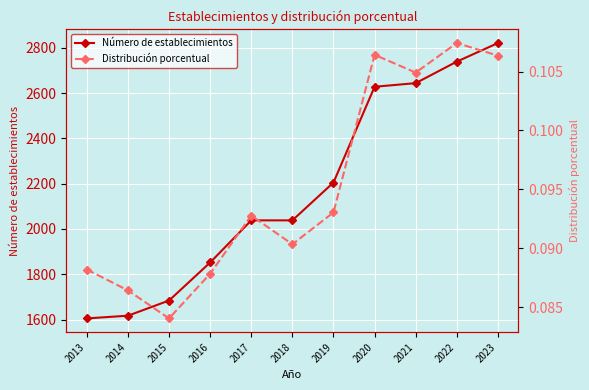

What is the difference between the maximum and second lowest values in the Número de establecimientos series?

1204